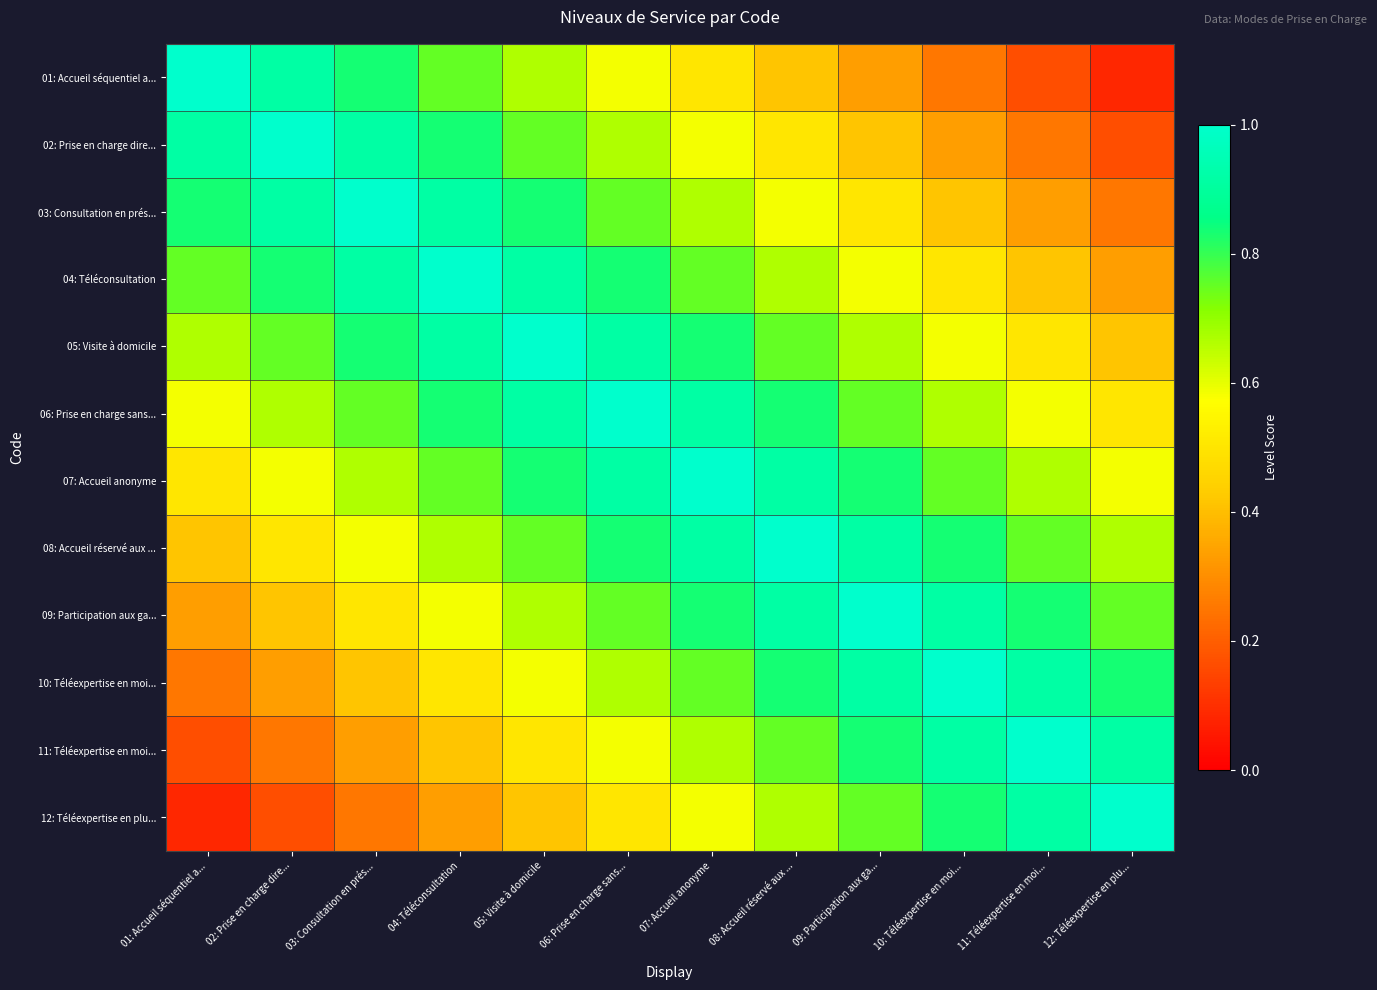

What is the difference between the highest and lowest values at 10: Téléexpertise en moi...?

0.8